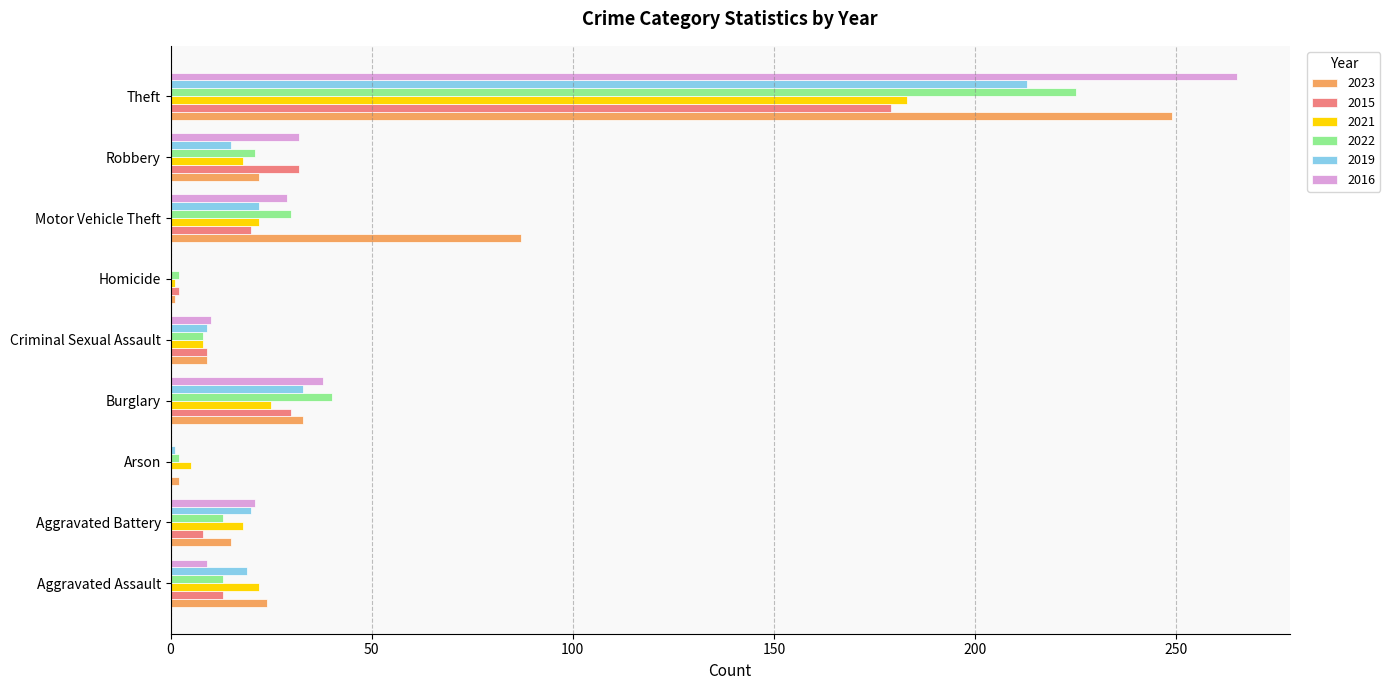

At which label is 2015 closest to 89?

Robbery